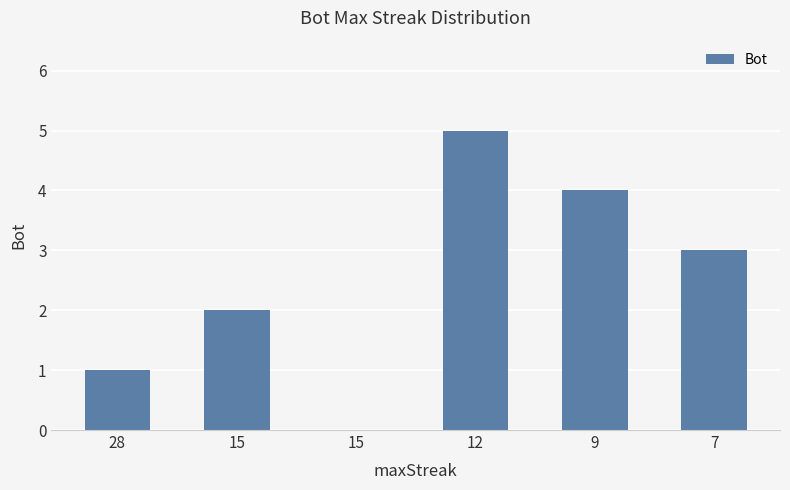

How many values are above zero?

5